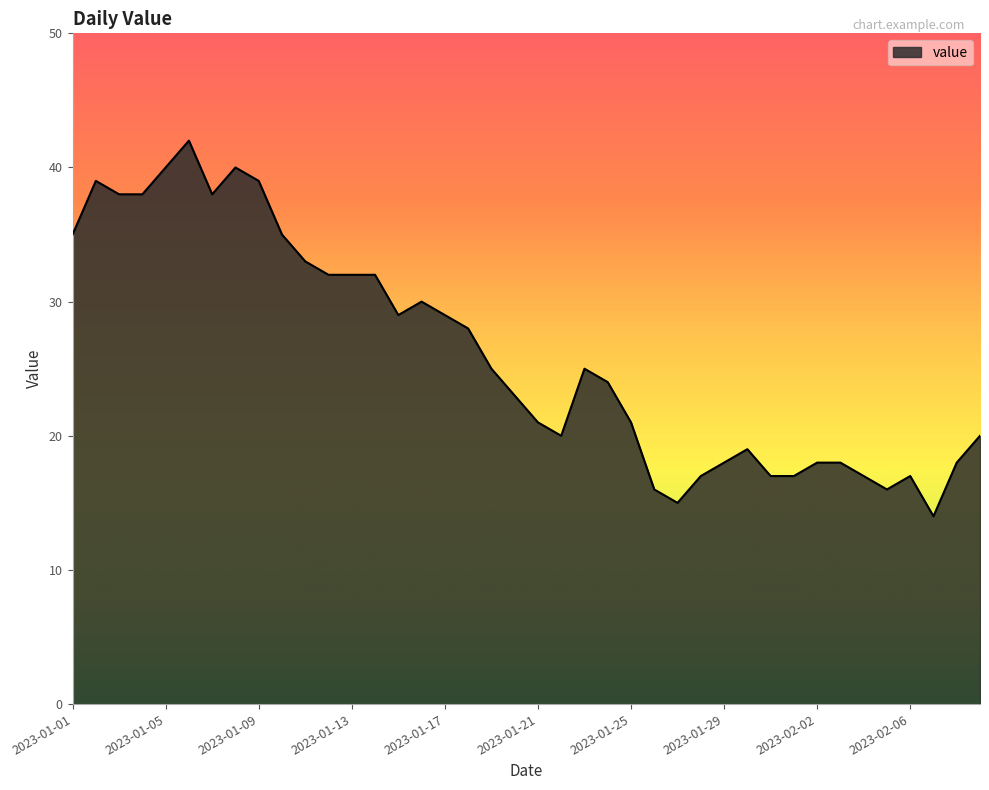

What is the difference between the maximum and minimum values?

28